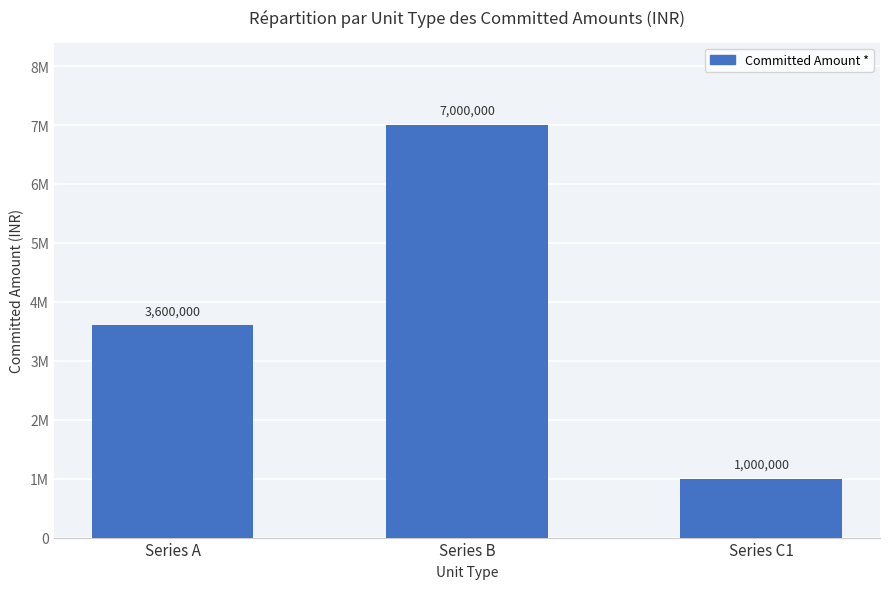

Reading left to right, list all the values displayed in this chart.

3600000	7000000	1000000